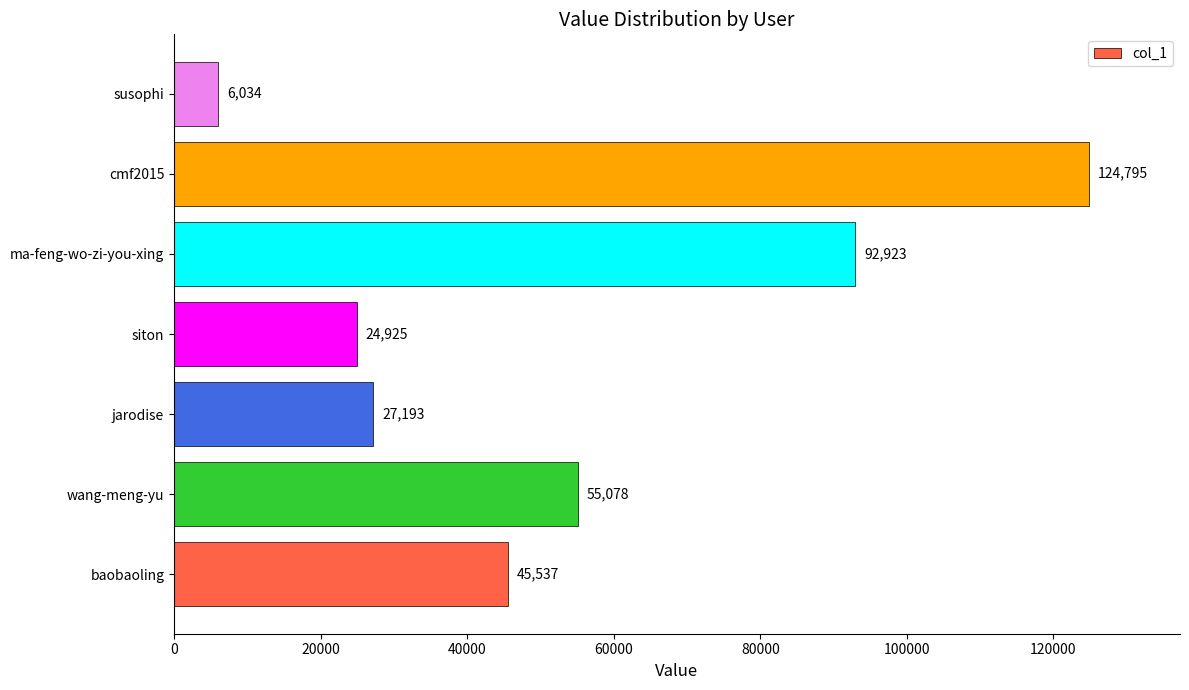

Read the value at ma-feng-wo-zi-you-xing.

92923